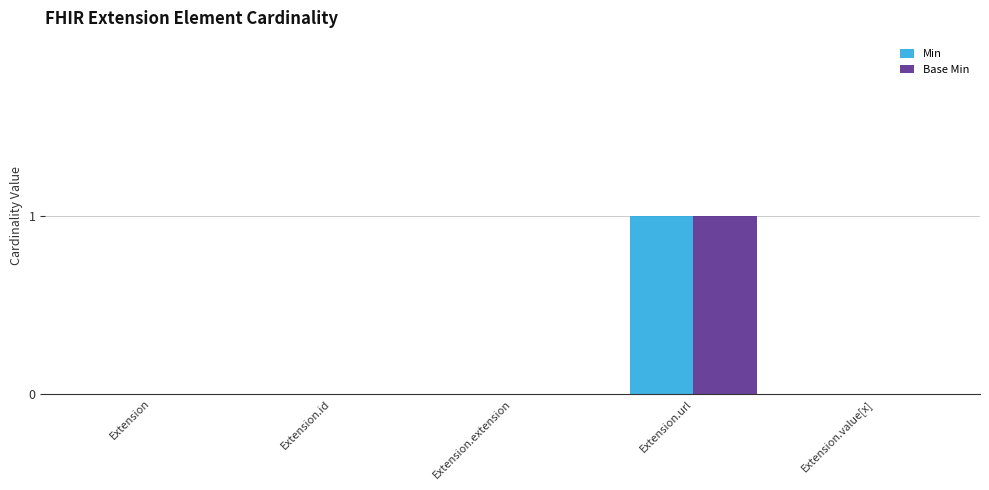

Which category has the highest value in the Base Min series?

Extension.url